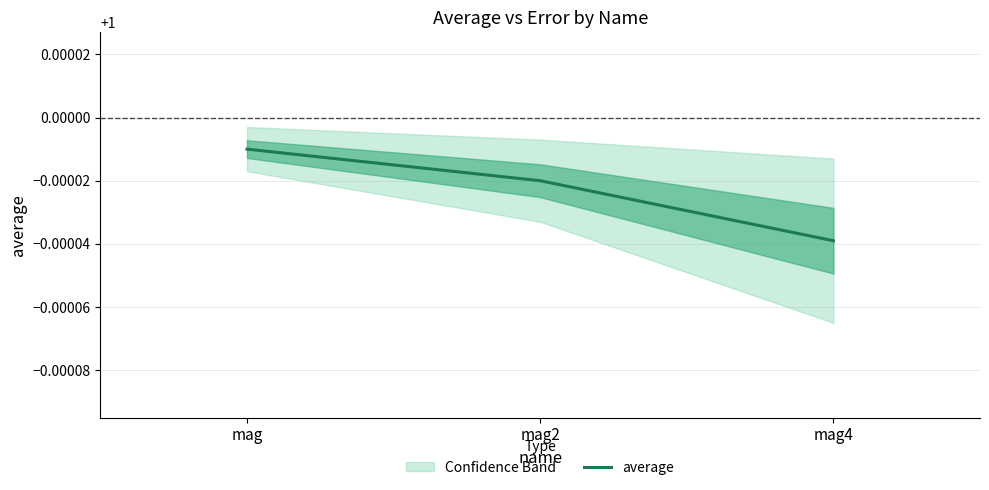

The value at mag2 is 1.0. True or false?

True